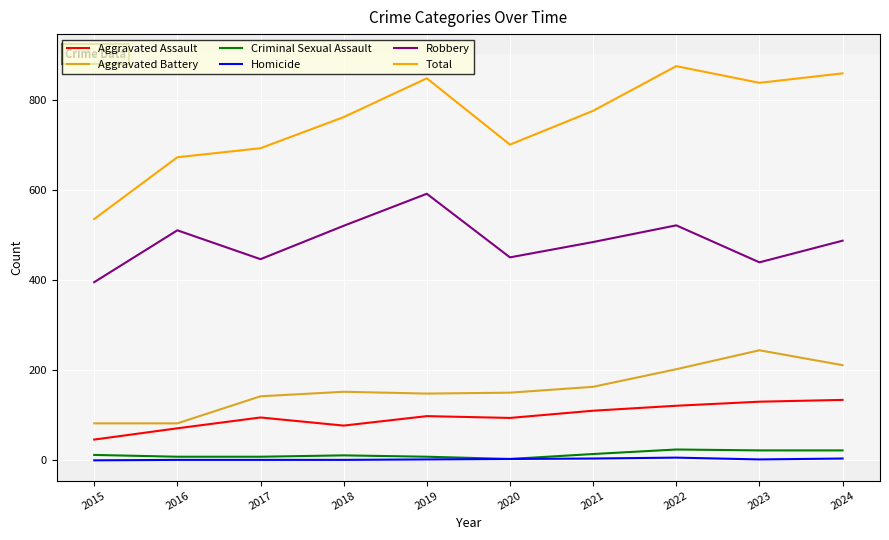

What is the difference between the maximum and minimum values in the Robbery series?

196